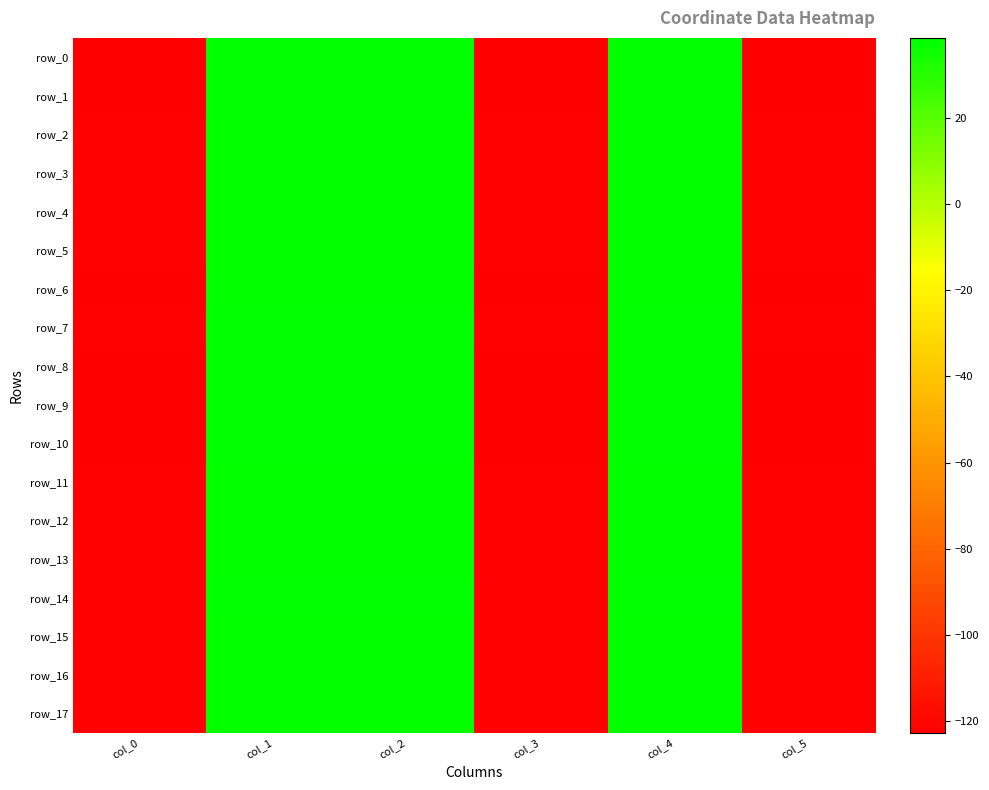

List the labels in order of row_7 value, largest first.

col_2, col_1, col_4, col_5, col_0, col_3